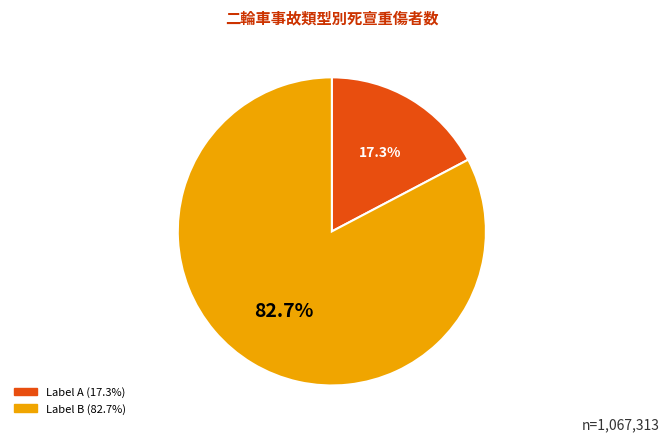

Is there a majority slice in this chart?

Yes